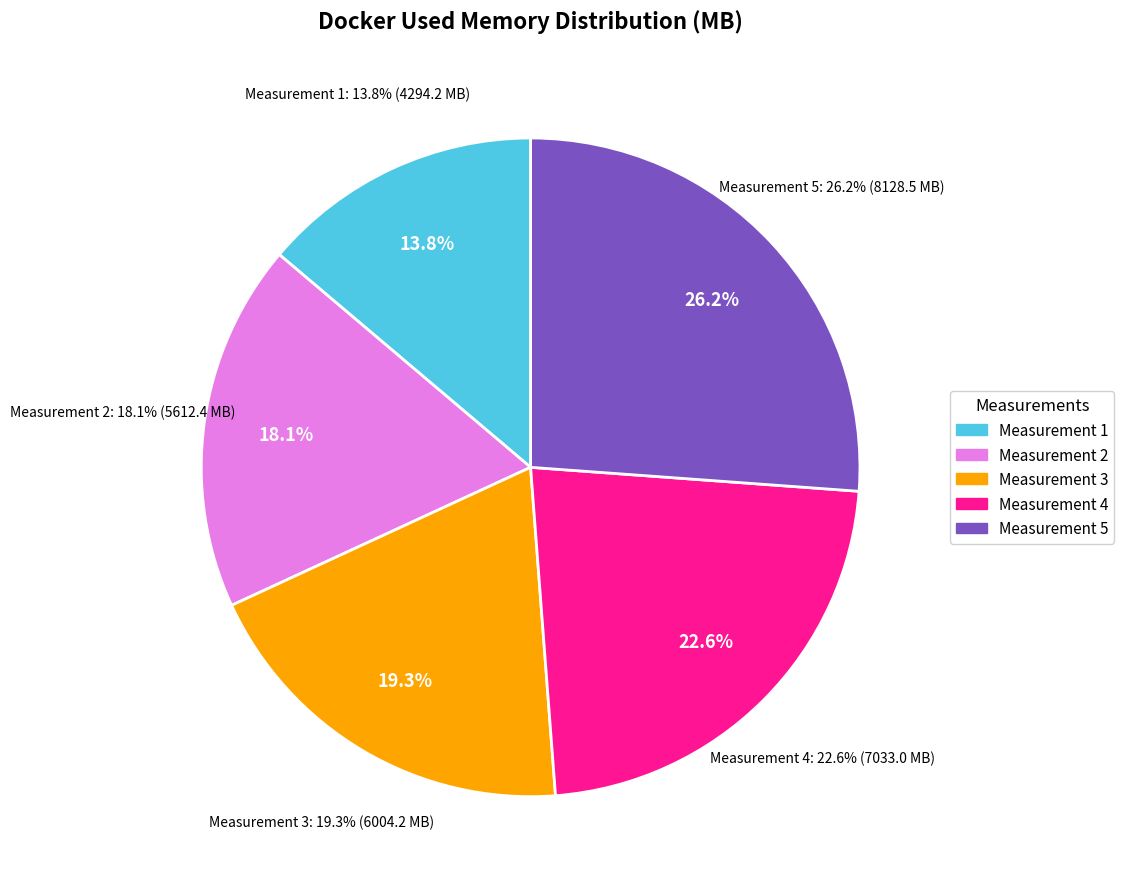

Does 7033.02 represent more than half of the total?

No